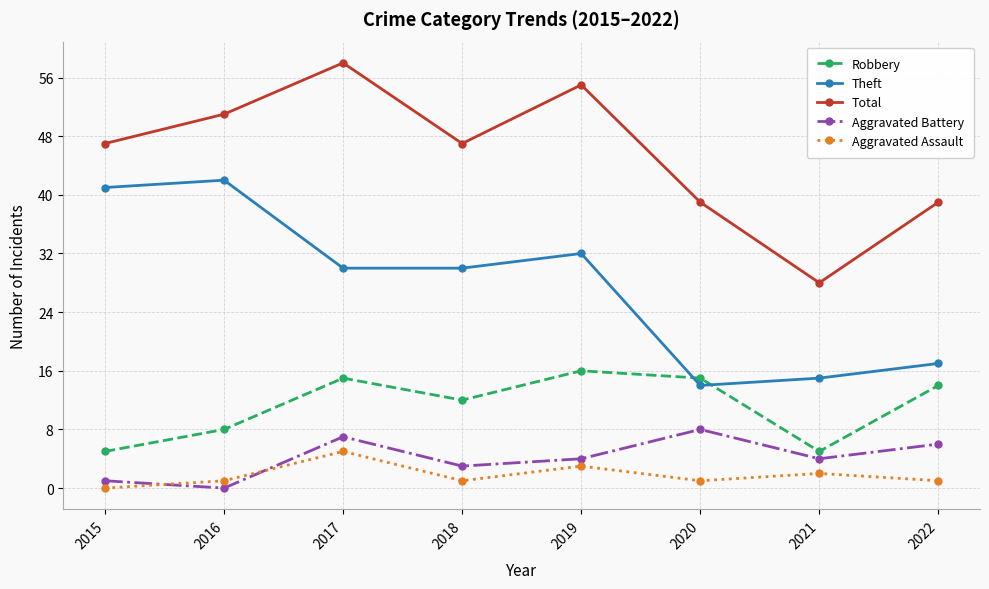

What is the value of the Aggravated Battery point at the 5th from the left?

4